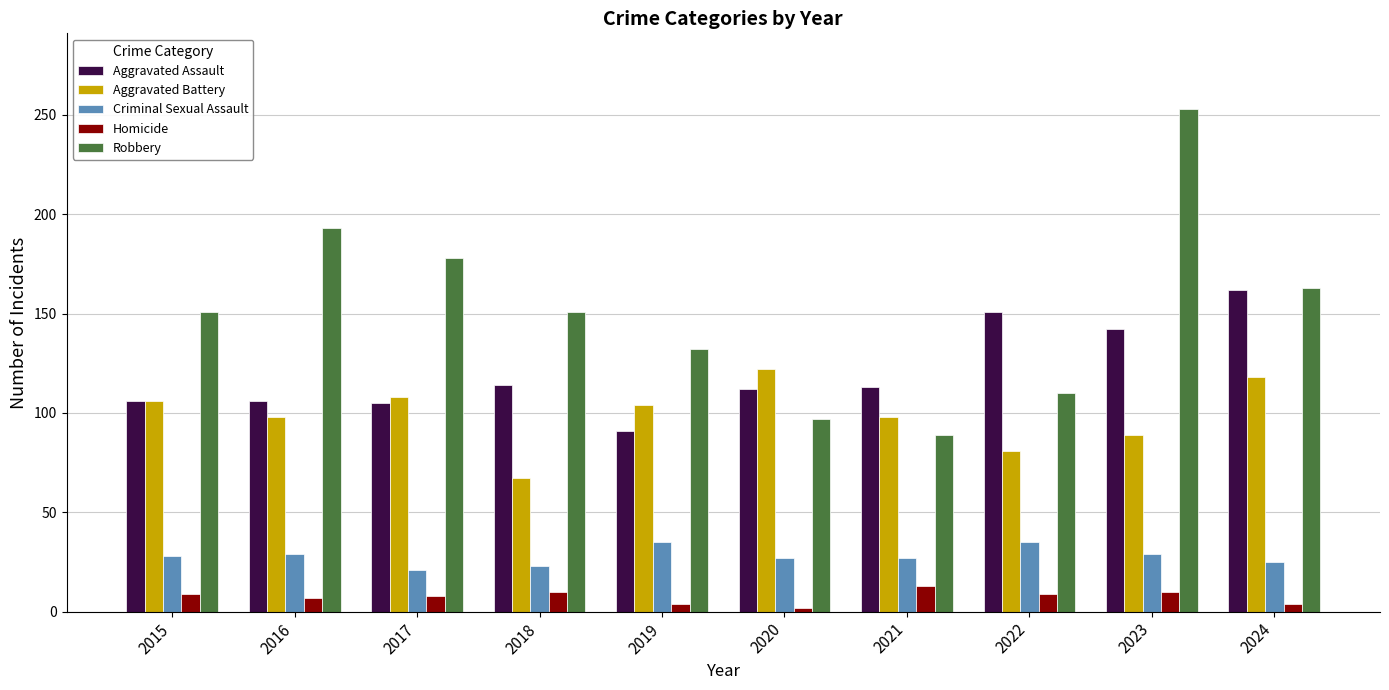

What is the value of the Aggravated Battery bar at the 3rd from the left?

108